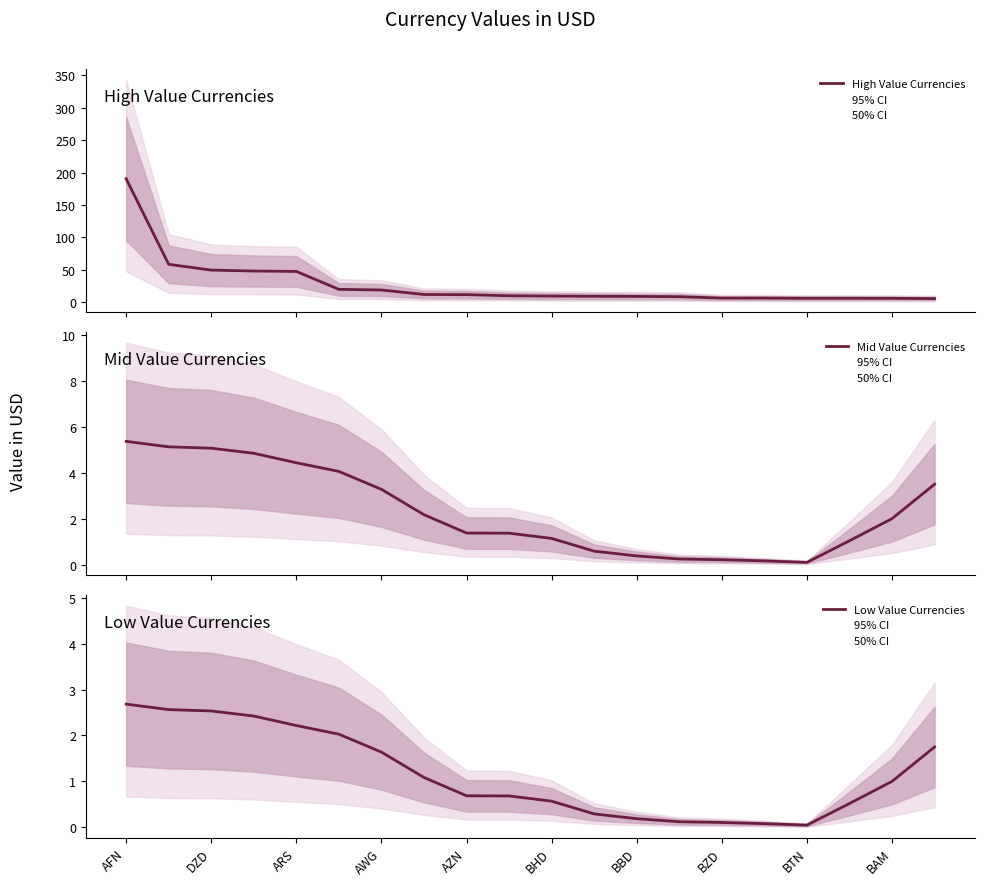

Rank the series by their maximum value, from highest to lowest.

High Value Currencies, Mid Value Currencies, Low Value Currencies